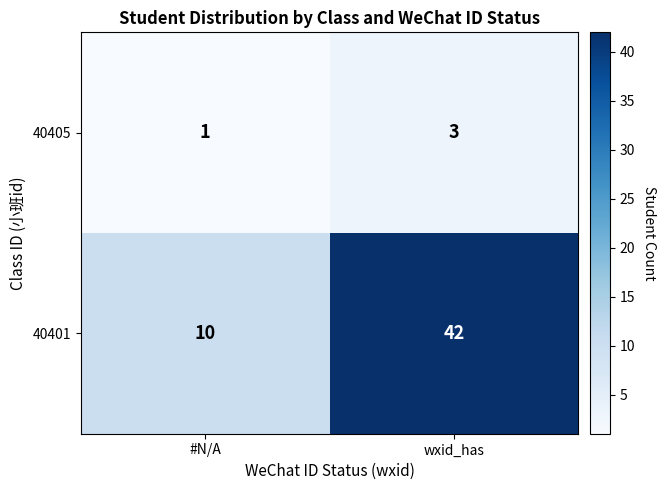

Reading left to right, extract all data points from this chart.

40405: 1	3
40401: 10	42